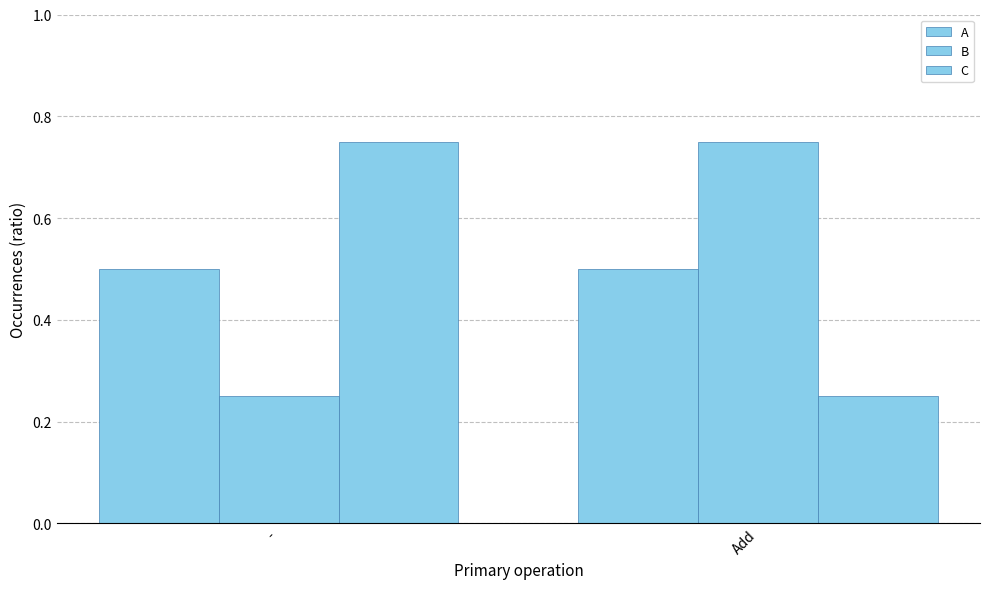

What is the label of the 2nd bar from the right?

-